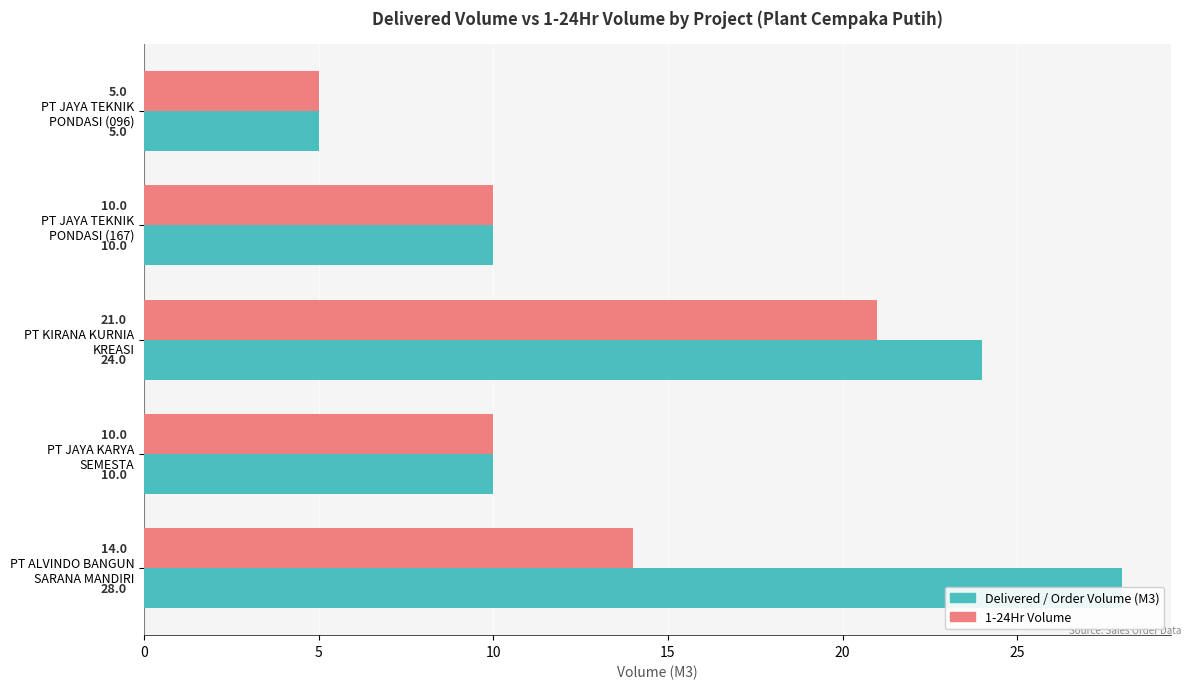

The value of Delivered / Order Volume (M3) at PT KIRANA KURNIA KREASI is 6. True or false?

False